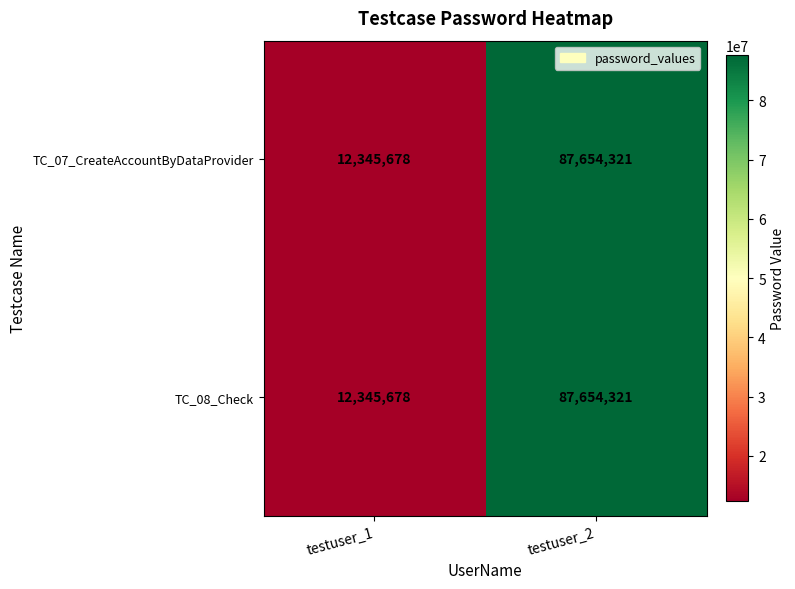

How many distinct data groups are displayed?

2